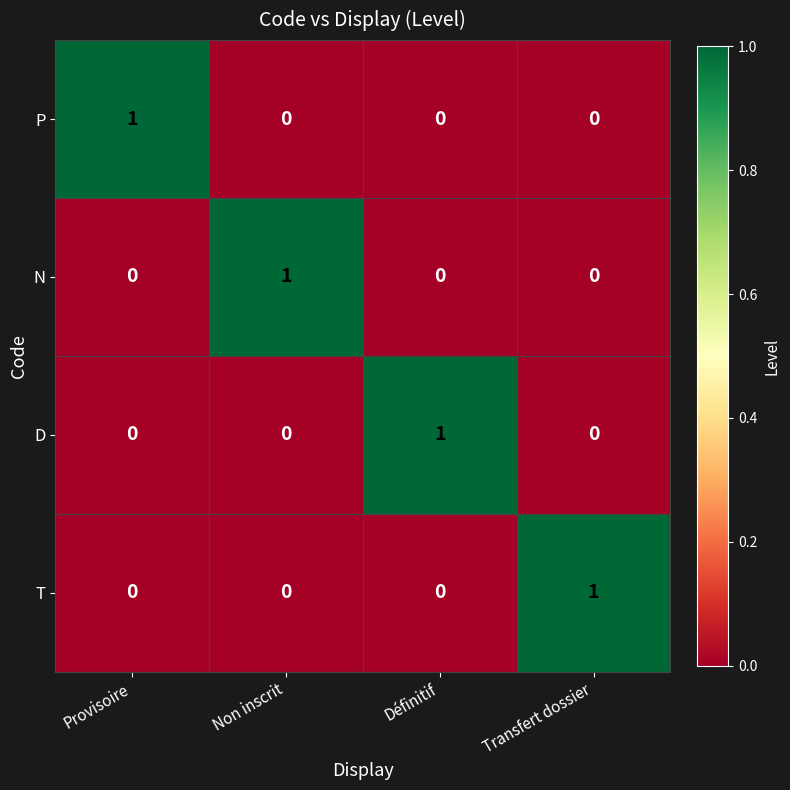

What is the maximum value shown in the chart?

1